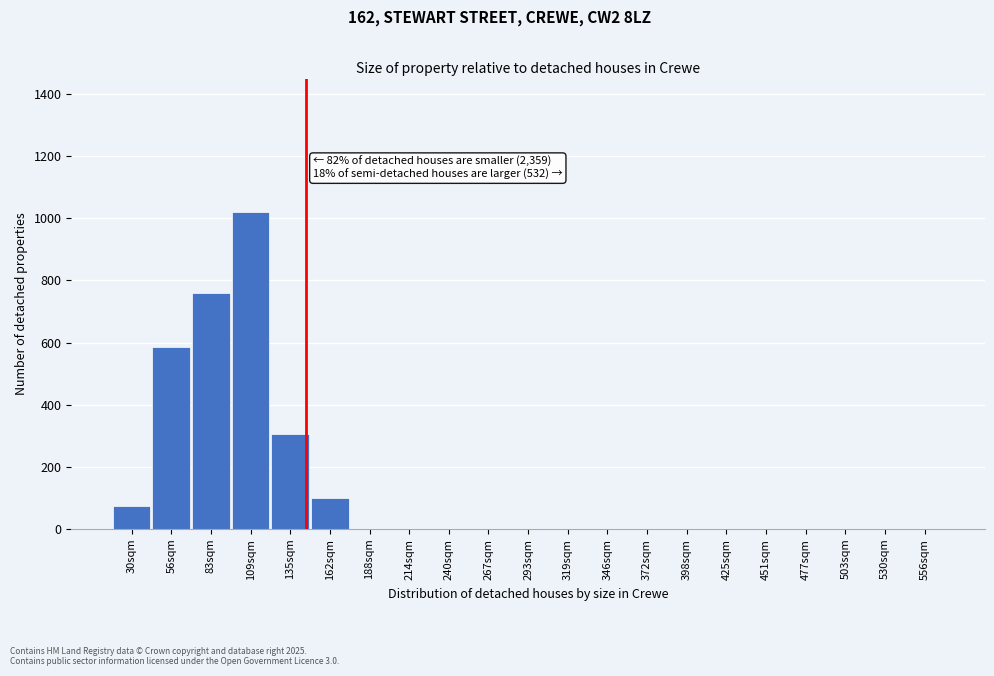

Reading left to right, transcribe all the data shown in this chart.

30sqm=75	56sqm=585	83sqm=760	109sqm=1020	135sqm=305	162sqm=100	188sqm=0	214sqm=0	240sqm=0	267sqm=0	293sqm=0	319sqm=0	346sqm=0	372sqm=0	398sqm=0	425sqm=0	451sqm=0	477sqm=0	503sqm=0	530sqm=0	556sqm=0